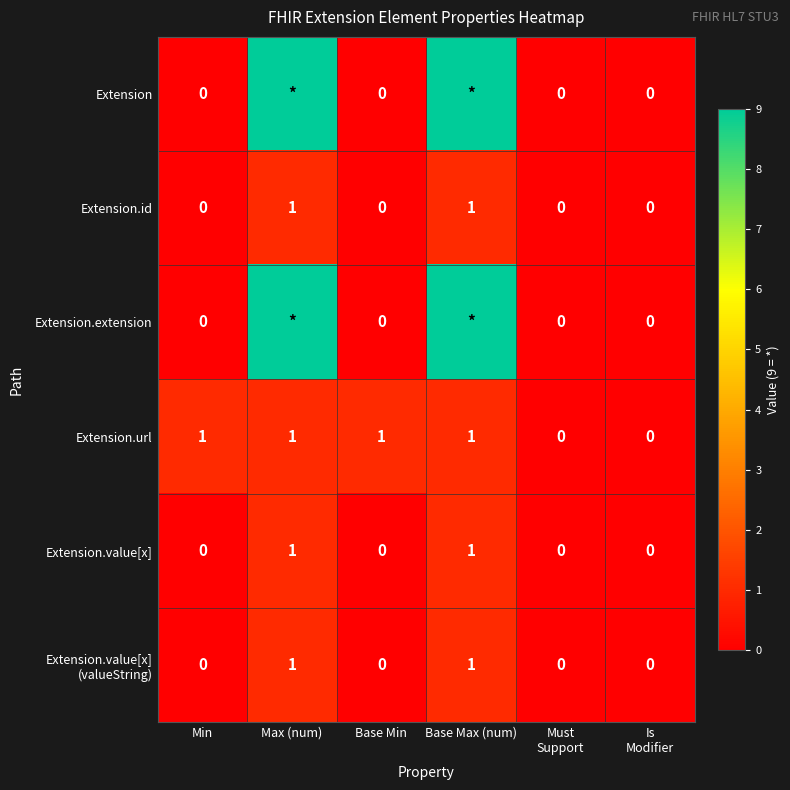

How many Extension.value[x] values are between 0 and 1?

6